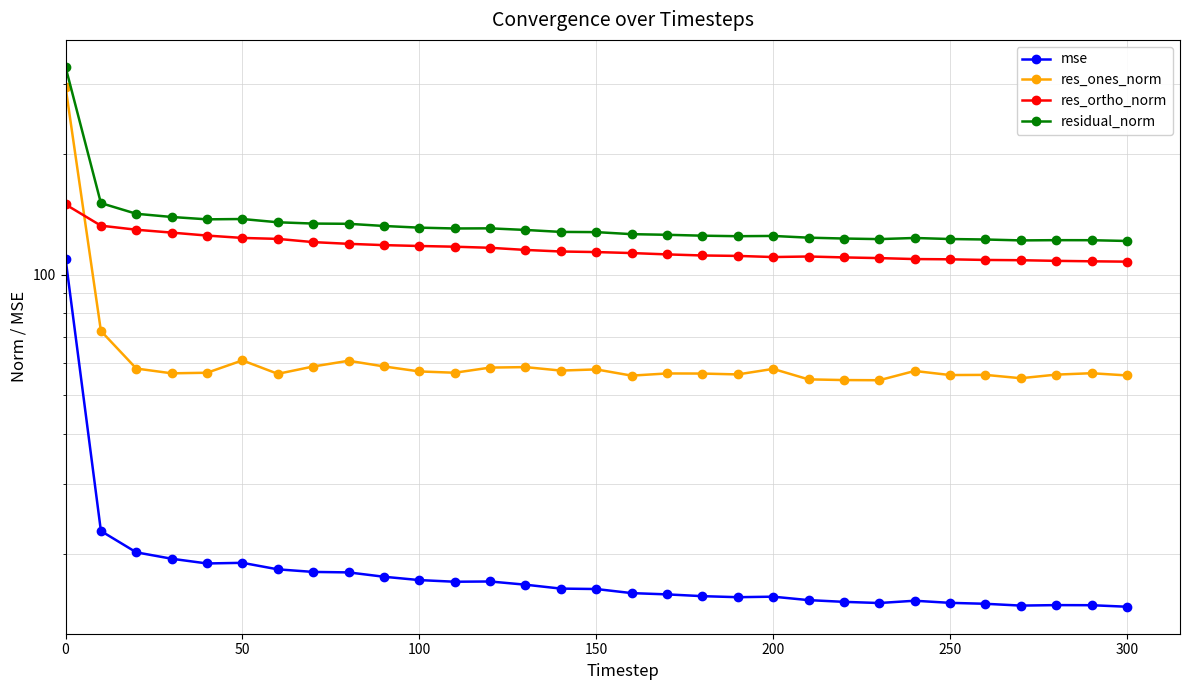

True or false: res_ones_norm and residual_norm cross at least once.

False